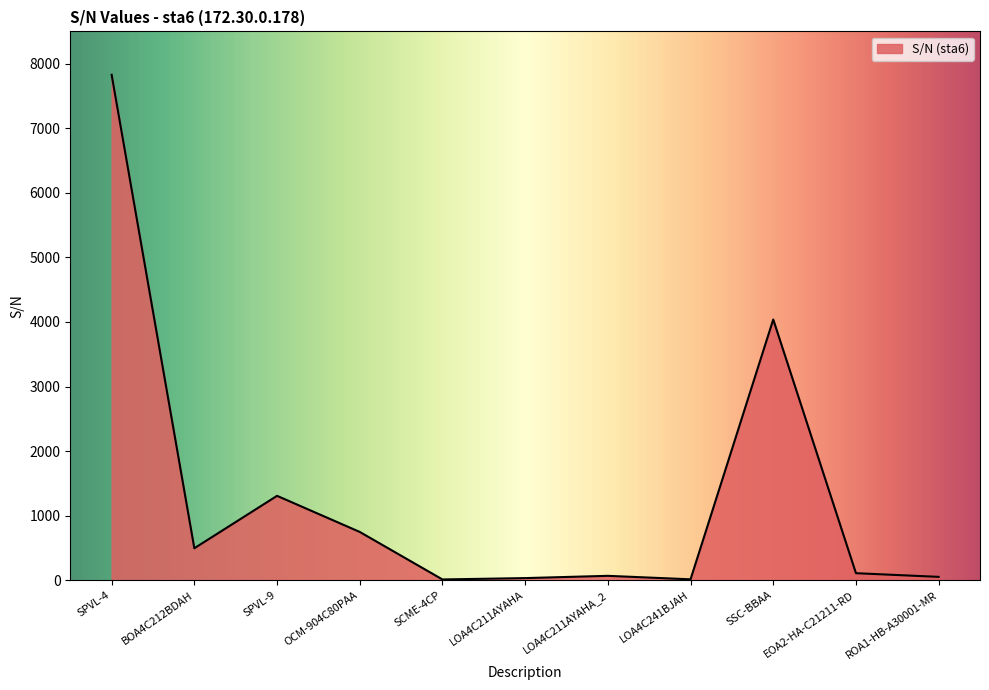

What is the maximum value shown in the chart?

7828